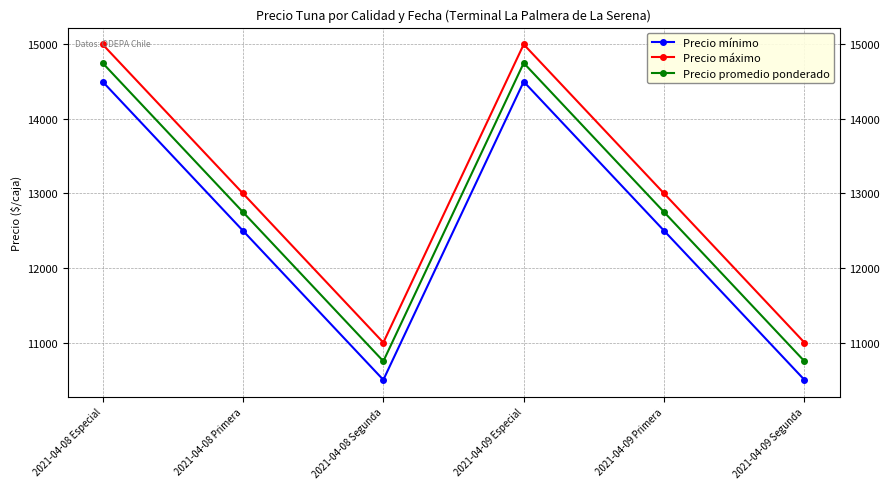

Count the number of data series in this chart.

3